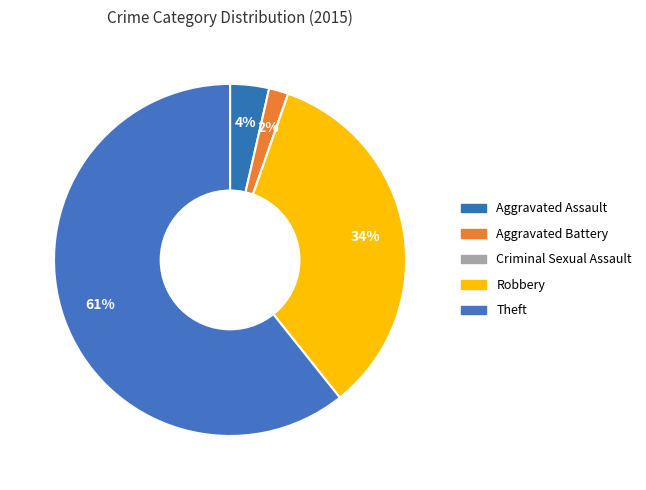

To the nearest percent, what is the difference between the Aggravated Battery and Theft slice percentages?

59%